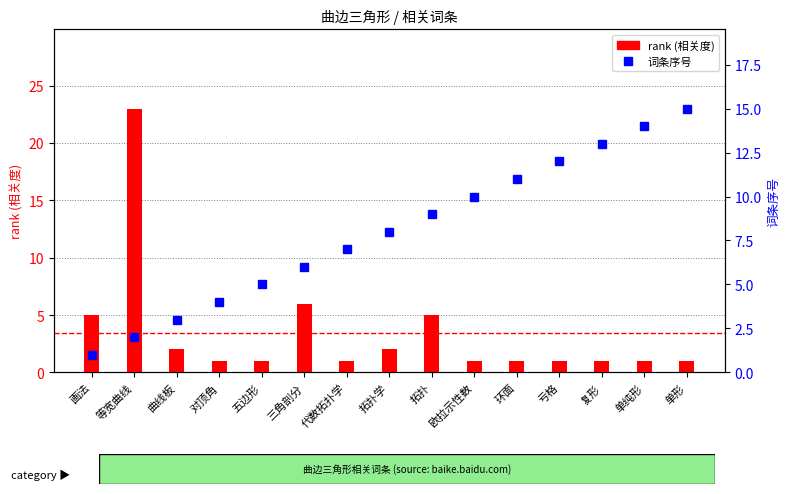

What is the sum of the 词条序号 values at 环面 and 欧拉示性数?

21